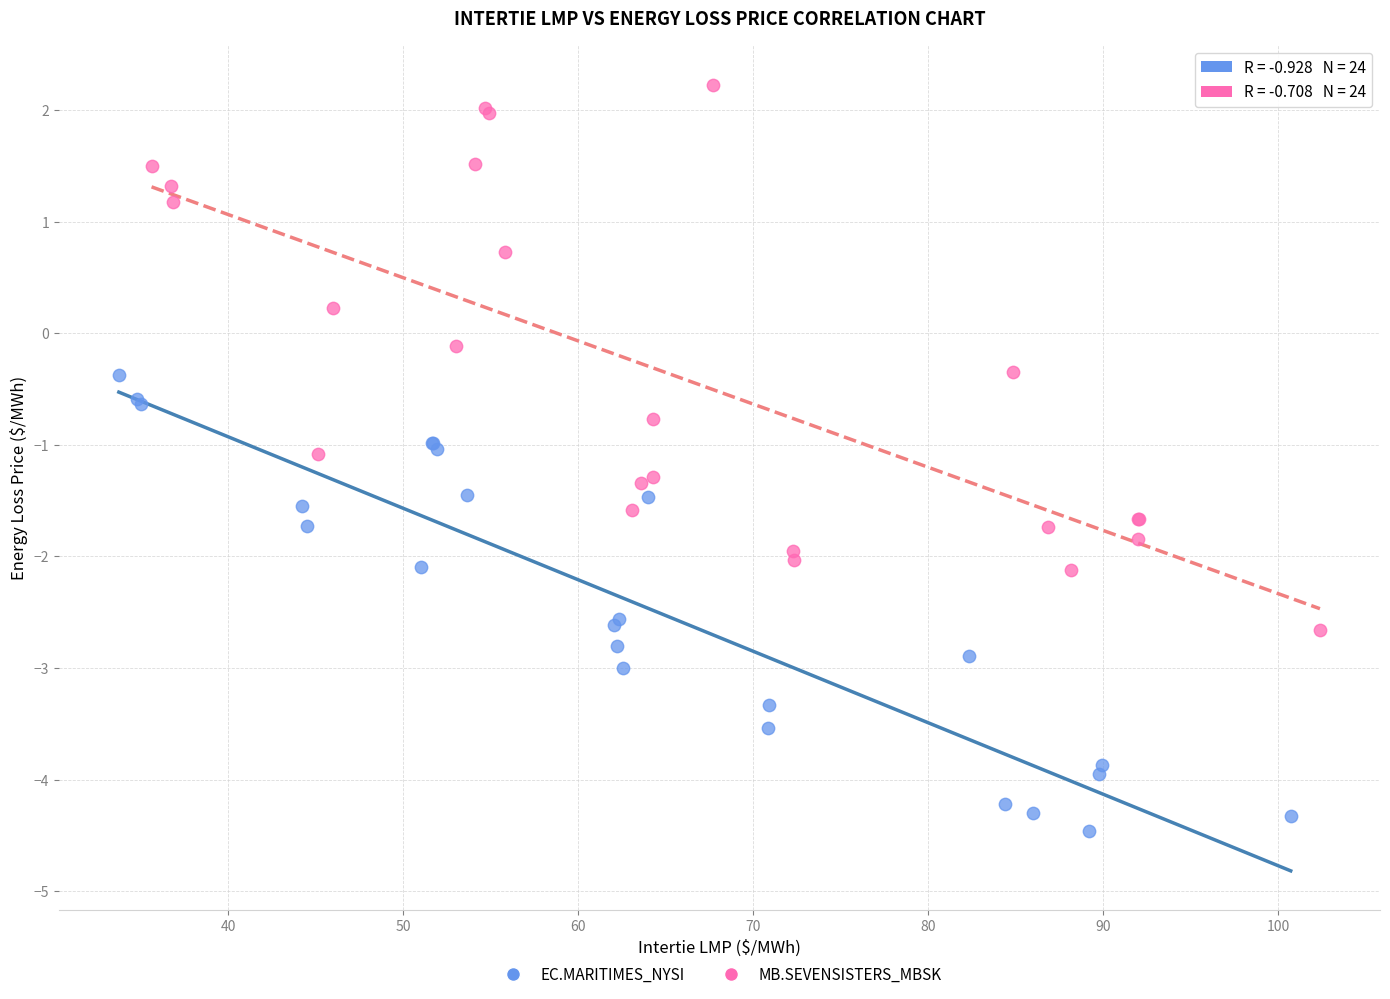

What are all the series names shown in the legend?

EC.MARITIMES_NYSI, MB.SEVENSISTERS_MBSK